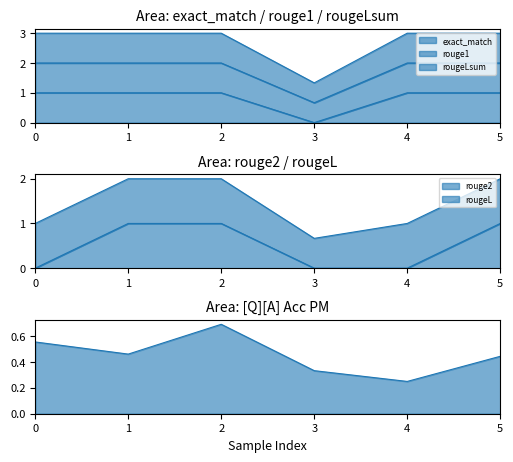

The rouge1 series shows 2.0 at 0. True or false?

True